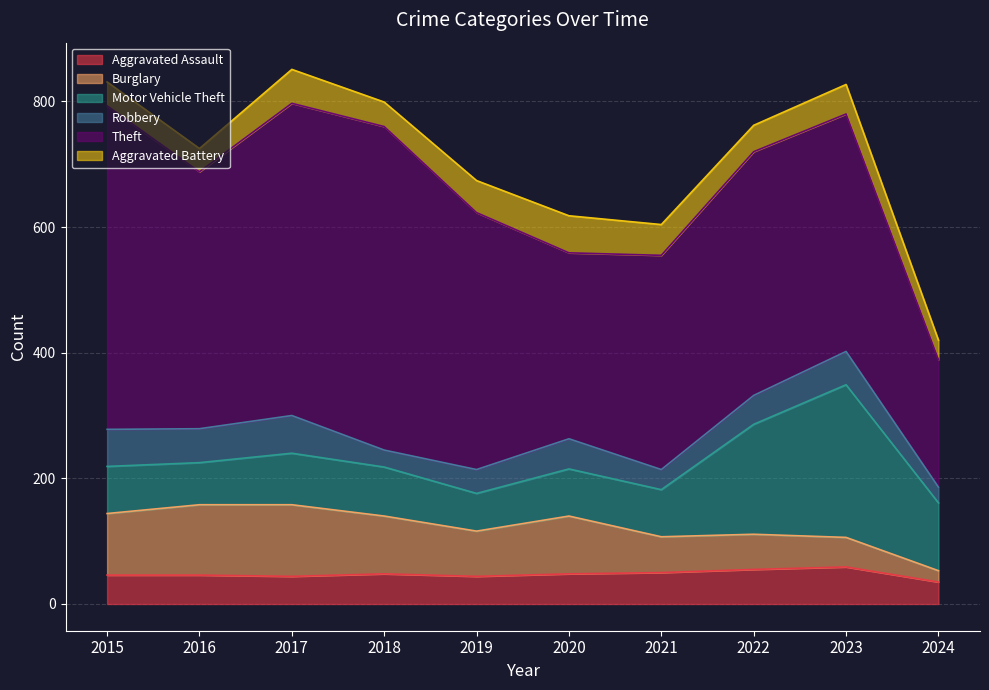

Reading left to right, extract all data points from this chart.

Aggravated Assault: 2015=46	2016=46	2017=44	2018=48	2019=44	2020=48	2021=50	2022=55	2023=59	2024=35
Burglary: 2015=98	2016=112	2017=114	2018=92	2019=72	2020=92	2021=57	2022=56	2023=47	2024=18
Motor Vehicle Theft: 2015=75	2016=67	2017=82	2018=78	2019=60	2020=75	2021=75	2022=175	2023=243	2024=108
Robbery: 2015=59	2016=54	2017=60	2018=27	2019=38	2020=48	2021=32	2022=46	2023=53	2024=25
Theft: 2015=515	2016=409	2017=497	2018=515	2019=409	2020=296	2021=341	2022=388	2023=378	2024=203
Aggravated Battery: 2015=38	2016=37	2017=54	2018=39	2019=51	2020=59	2021=49	2022=42	2023=47	2024=31